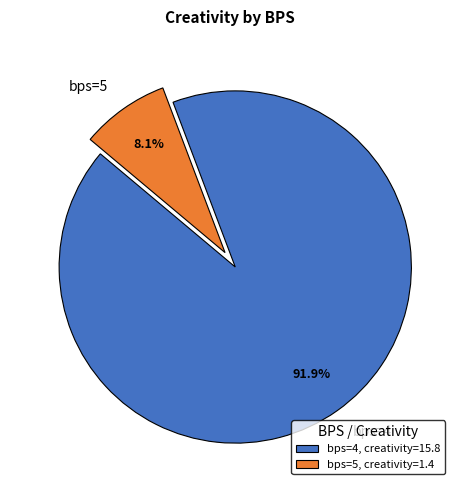

To the nearest percent, what is the combined percentage of bps=4 and bps=5?

100%